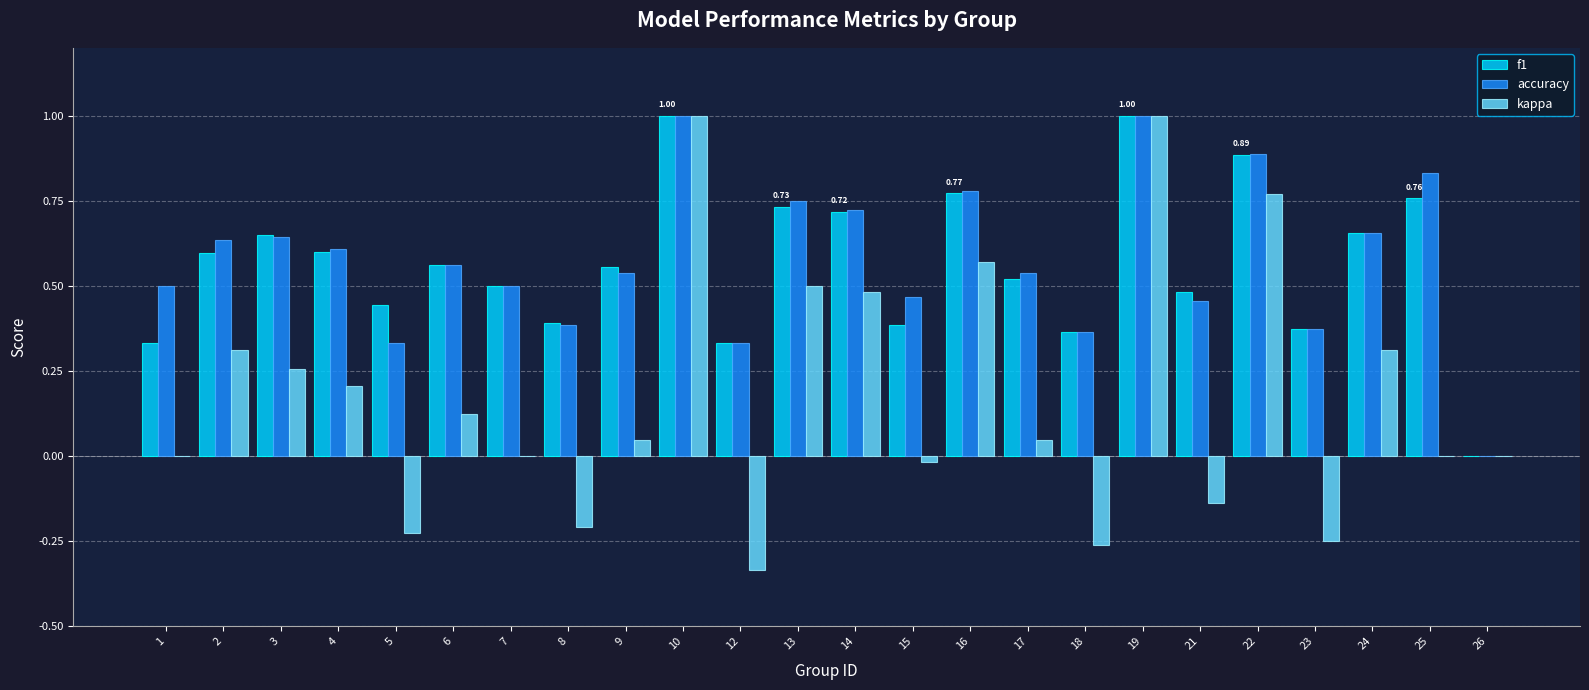

What is the sum of all f1 values?

13.6